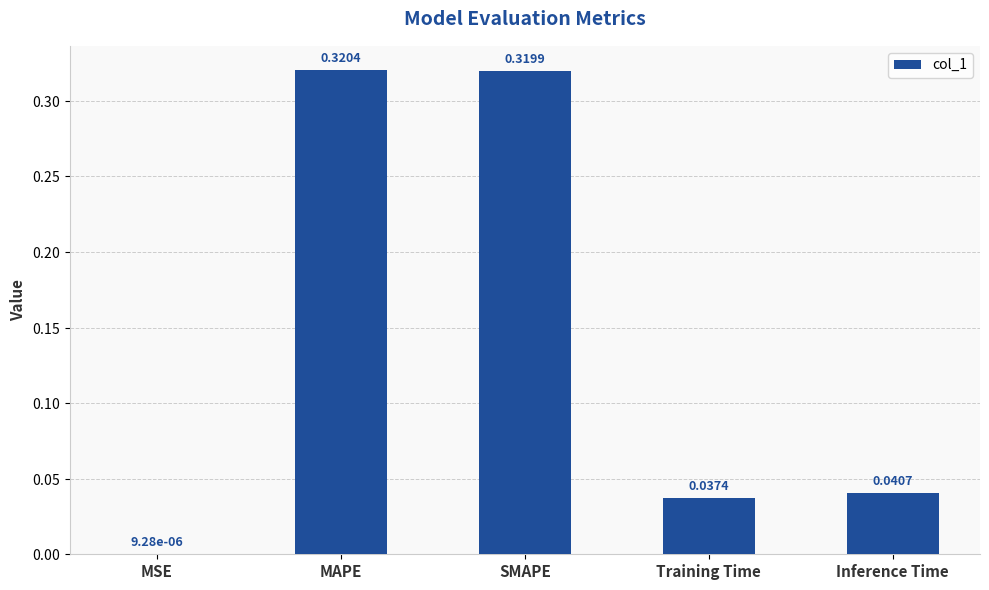

Between Training Time and MAPE, which is larger?

MAPE